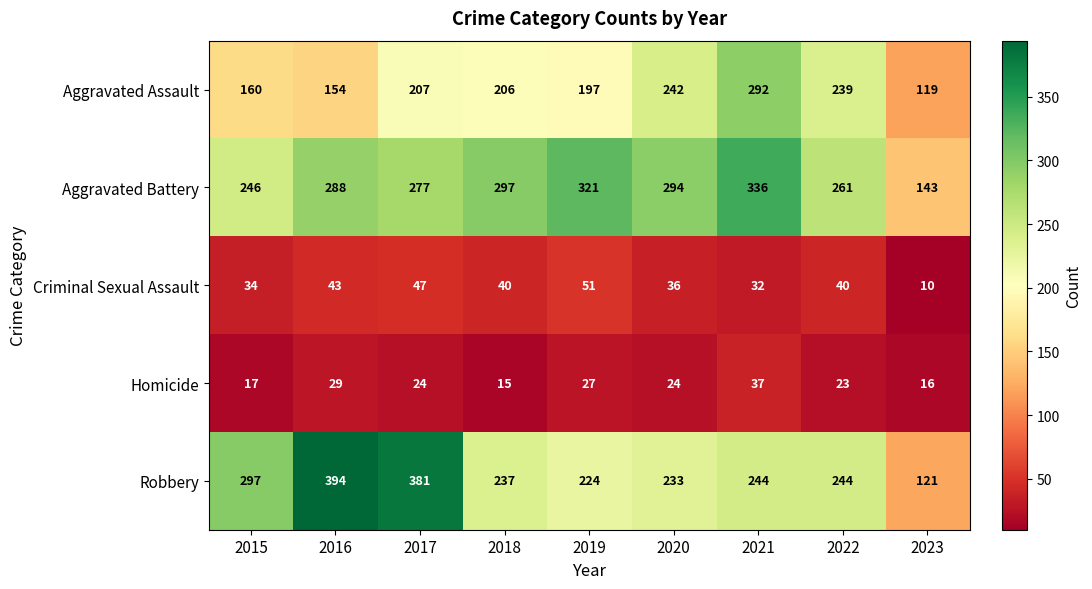

What is the greatest value displayed?

394